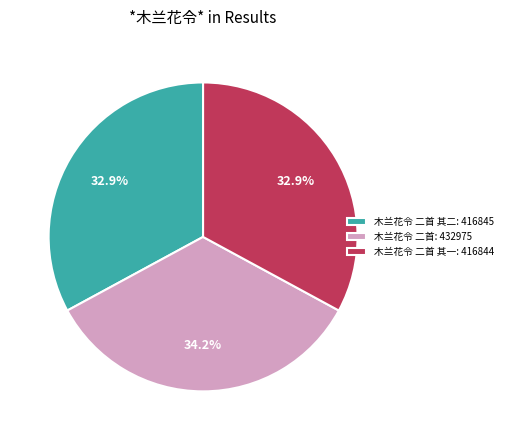

Is there a majority slice in this chart?

No